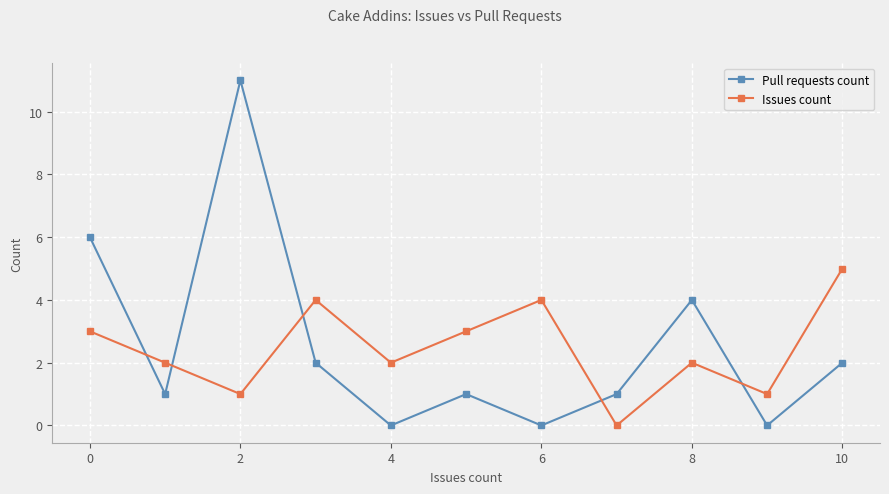

How many interior local peaks does the Issues count series have?

3